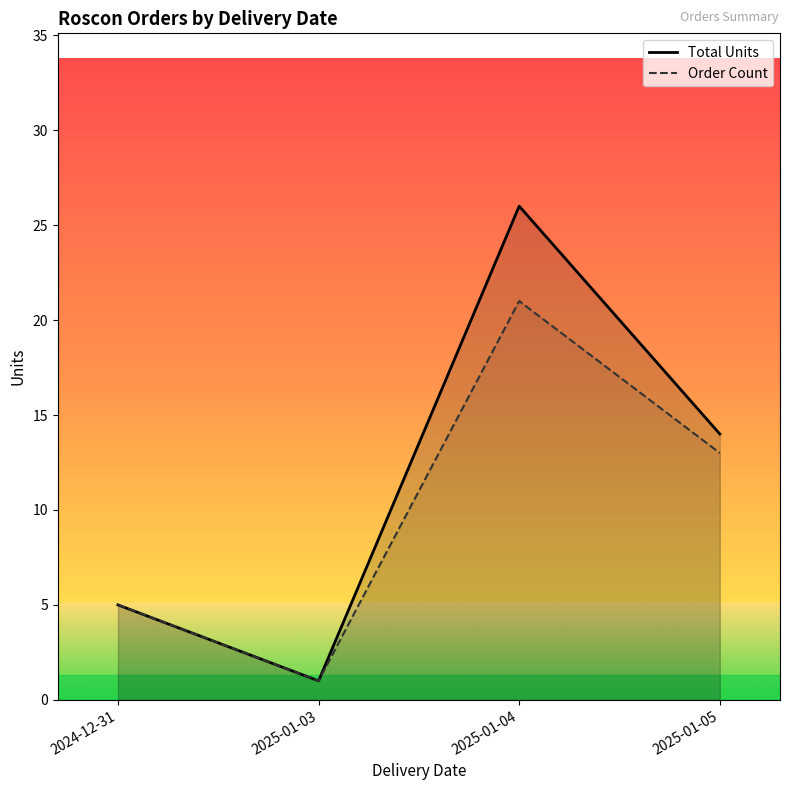

What is the lowest value of the Order Count series?

1